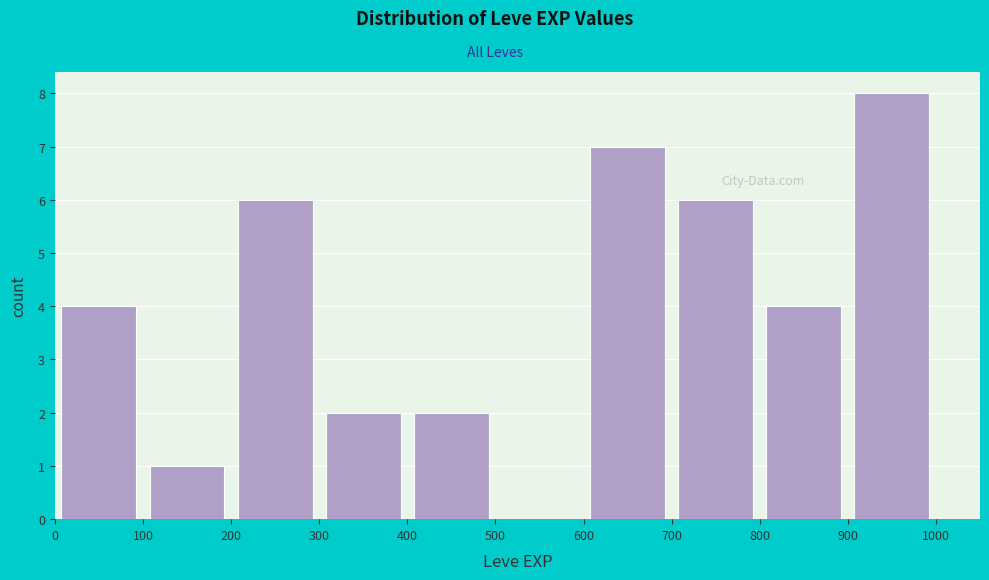

Reading left to right, transcribe this chart: for each bar, give the range it covers on the x-axis and its height. The values are not printed on the chart, so give them approximately, as read against the axis.

0 to 100: 4
100 to 200: 1
200 to 300: 6
300 to 400: 2
400 to 500: 2
500 to 600: 0
600 to 700: 7
700 to 800: 6
800 to 900: 4
900 to 1000: 8